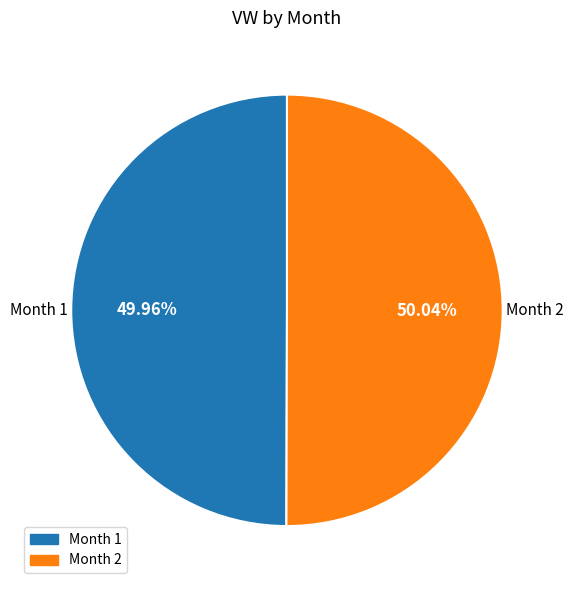

Is the sum of Month 2 and Month 1 greater than half?

Yes